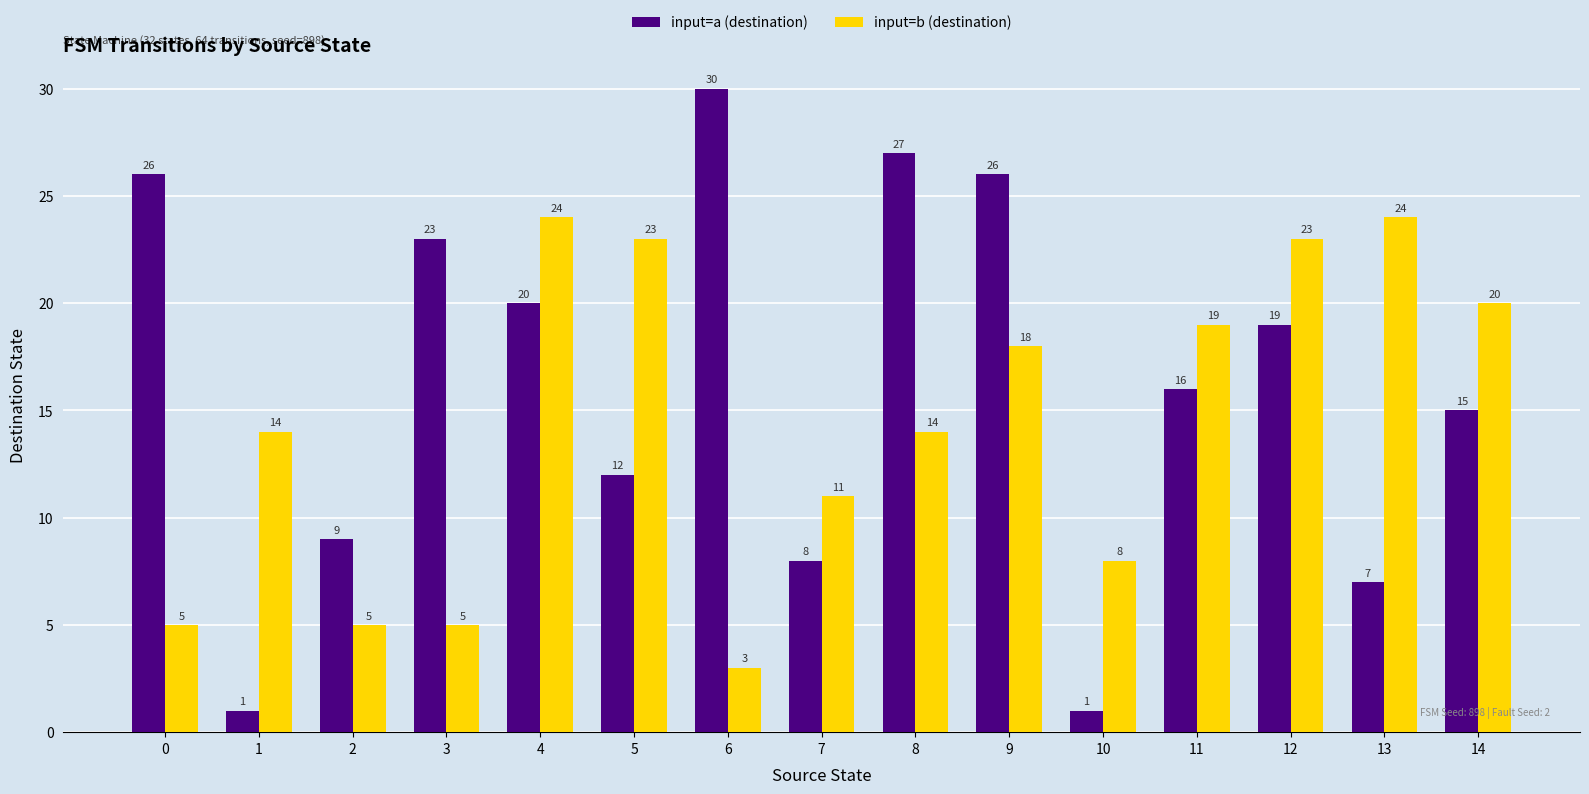

What is the value of the input=a (destination) bar at the 9th from the left?

27